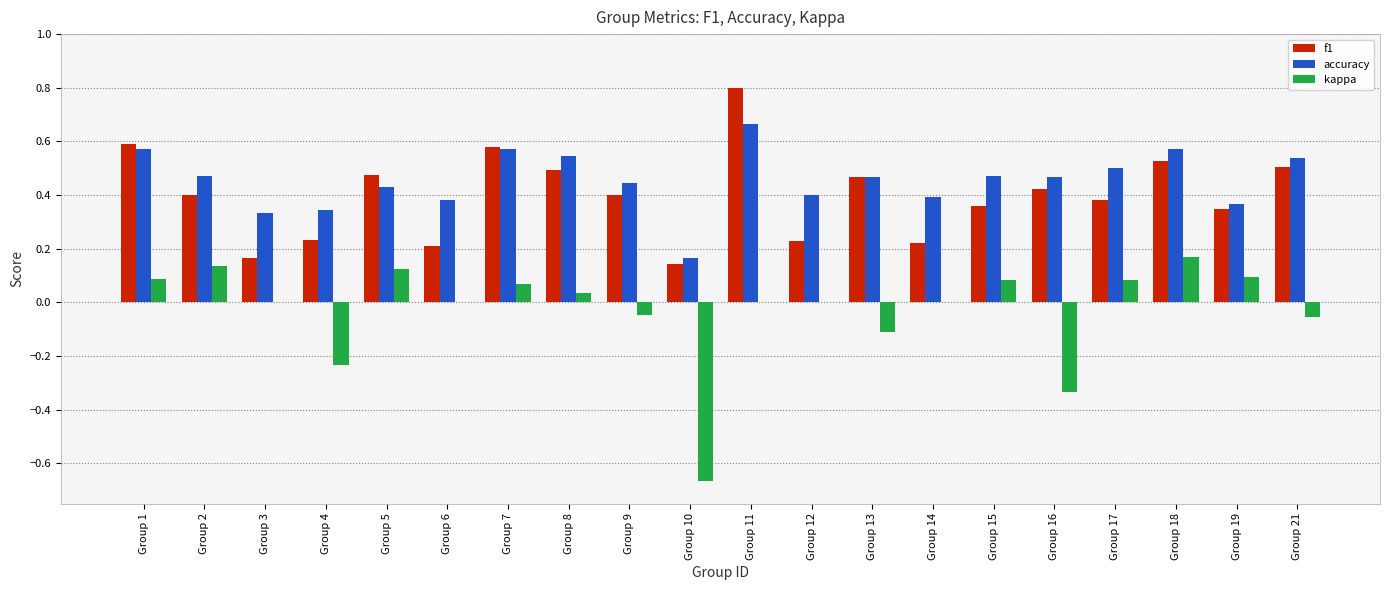

What are all the series names shown in the legend?

f1, accuracy, kappa